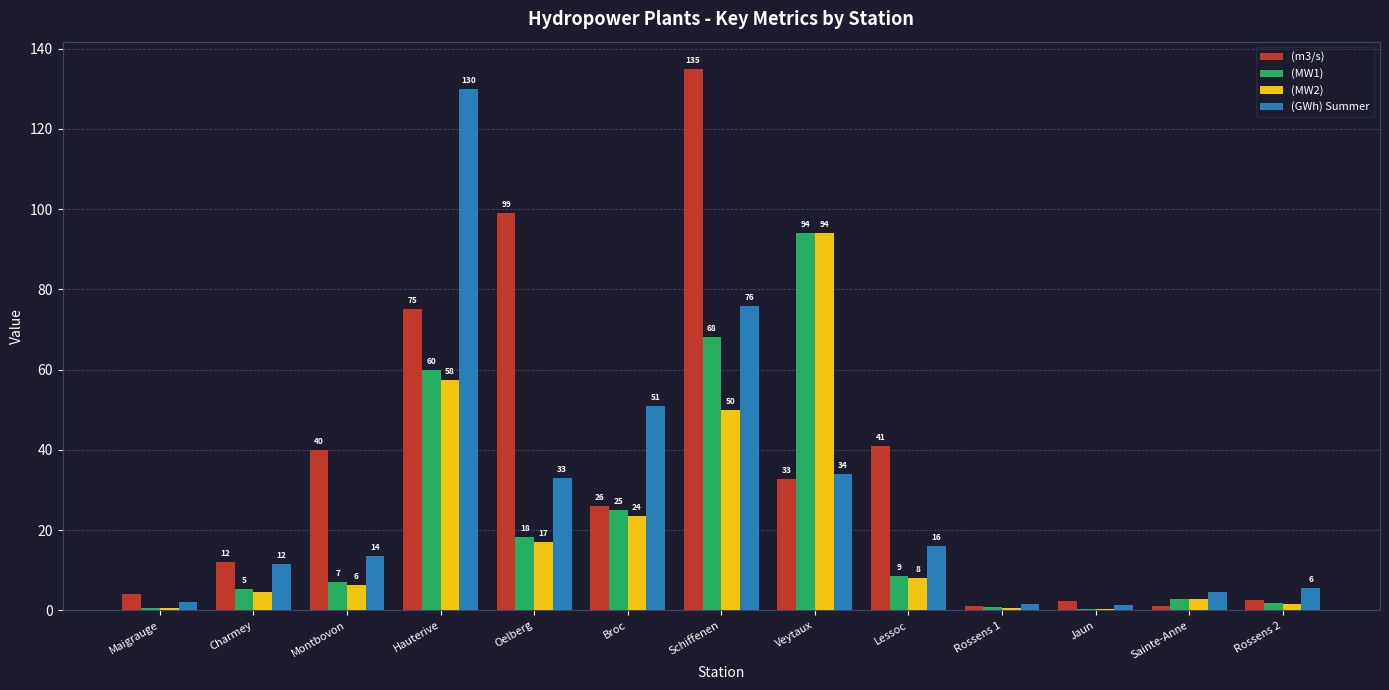

The (GWh) Summer series shows 2.0 at Maigrauge. True or false?

True